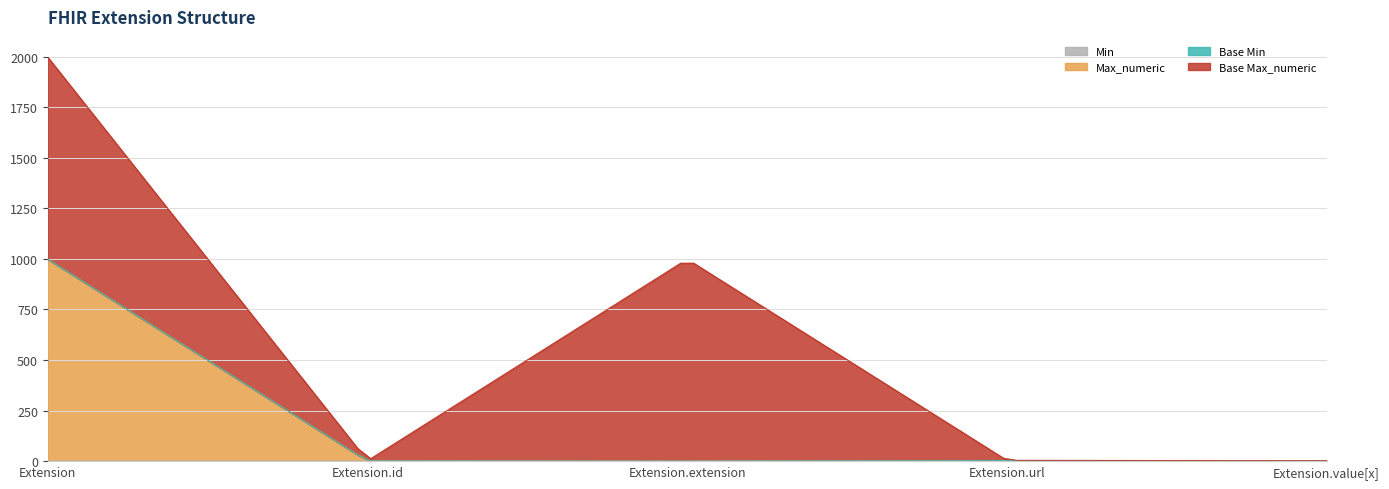

What is the difference between the highest and lowest values at Extension.id?

1